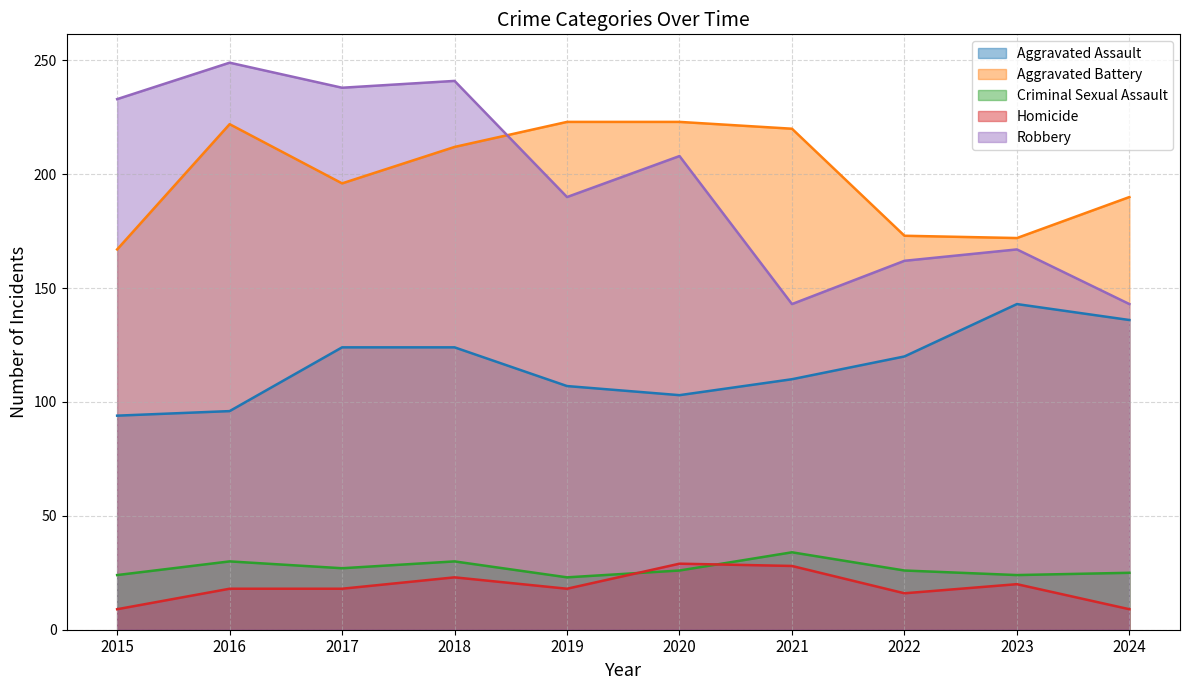

True or false: Aggravated Assault and Aggravated Battery intersect in this chart.

False